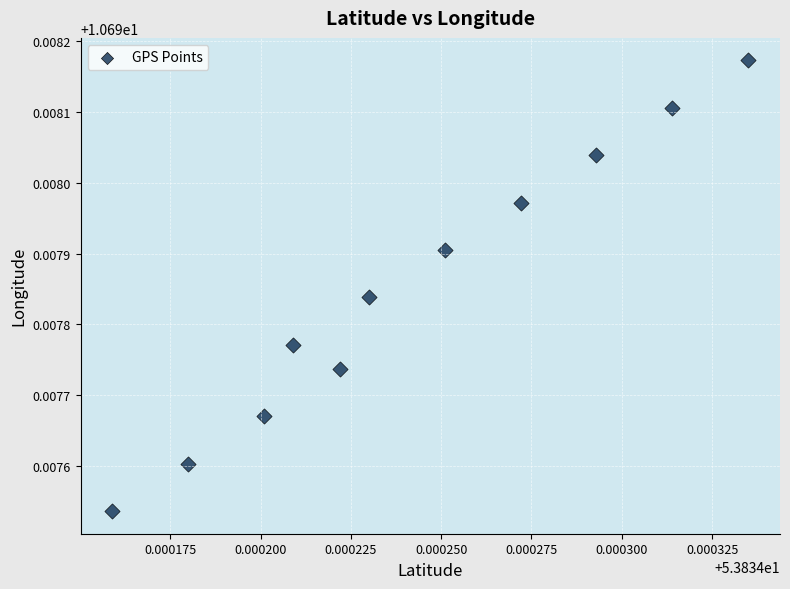

What is the average X value?

53.8